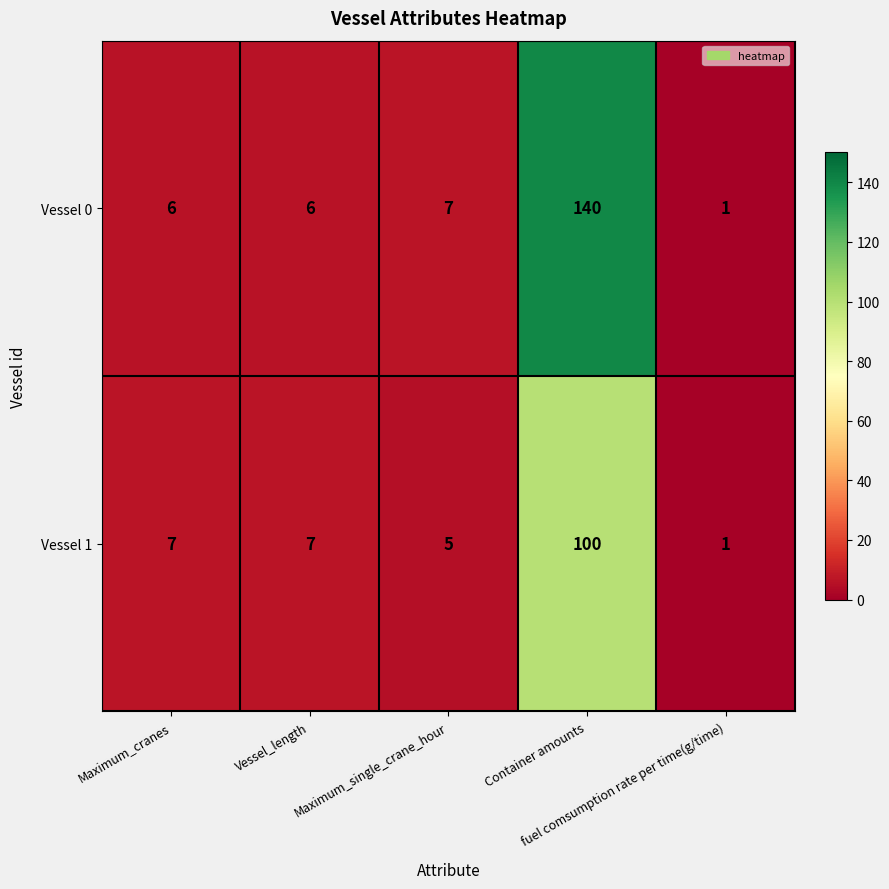

Which series has the widest spread of values?

Vessel 0